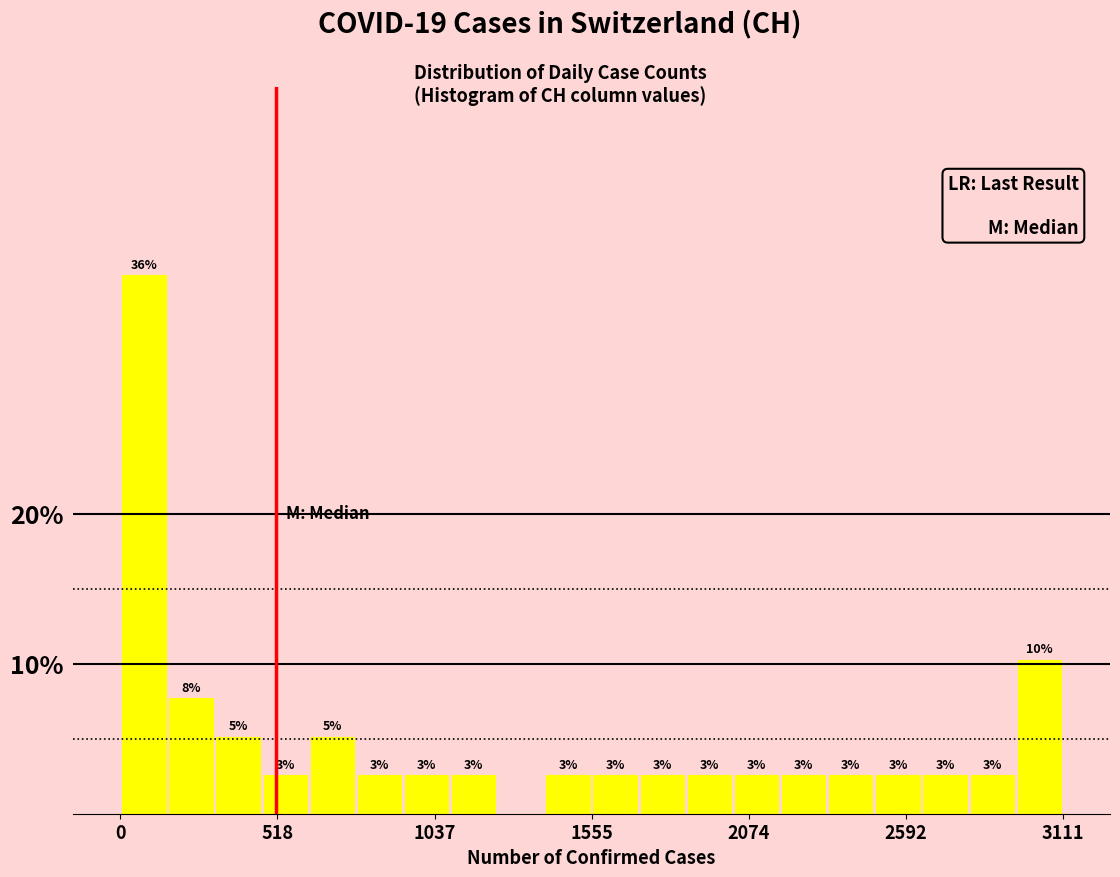

Around what value on the x-axis is the tallest bar? Give the approximate position of its centre, as read against the axis.

100